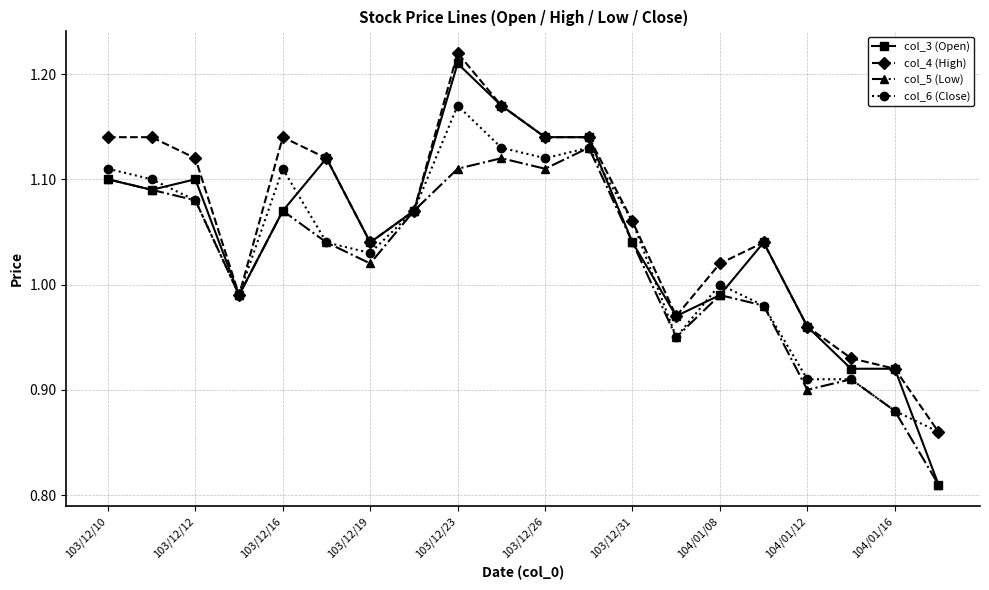

At how many categories does at least one series exceed 0?

20